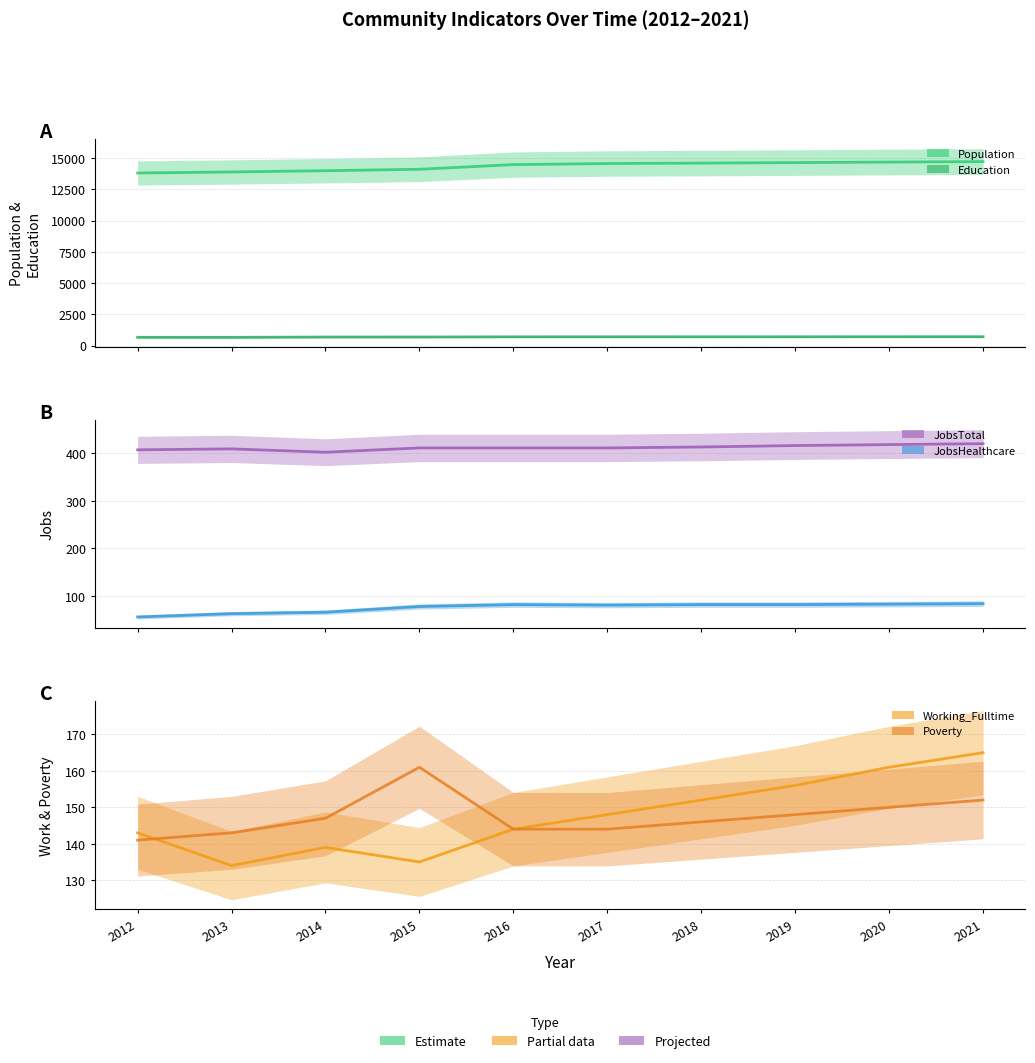

At which label is Population closest to 14272?

2015